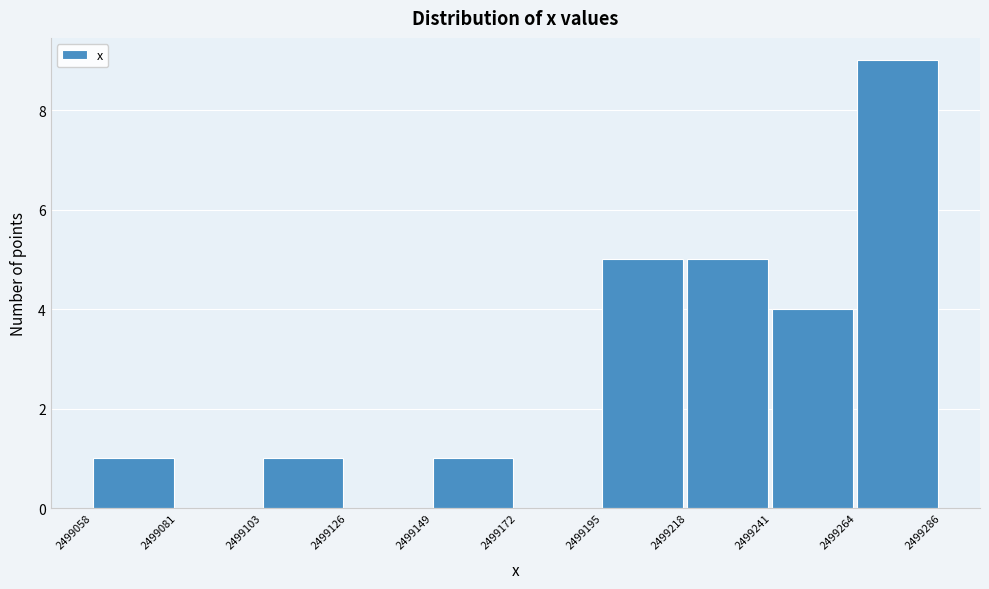

Reading left to right, transcribe this chart: for each bar, give the range it covers on the x-axis and its height. The values are not printed on the chart, so give them approximately, as read against the axis.

2499058 to 2499081: 1
2499081 to 2499103: 0
2499103 to 2499126: 1
2499126 to 2499149: 0
2499149 to 2499172: 1
2499172 to 2499195: 0
2499195 to 2499218: 5
2499218 to 2499241: 5
2499241 to 2499264: 4
2499264 to 2499286: 9